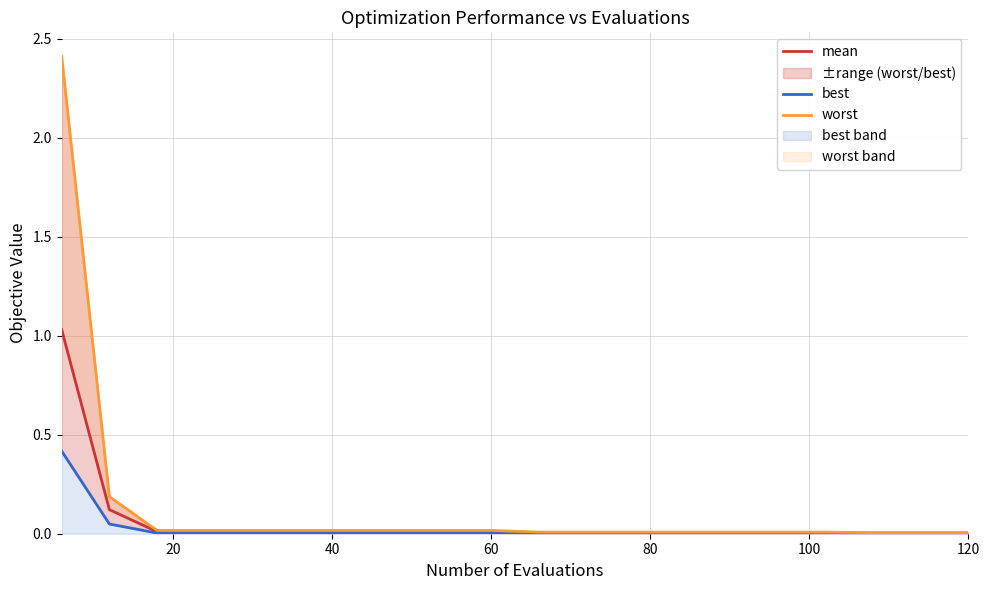

True or false: worst and best intersect in this chart.

False